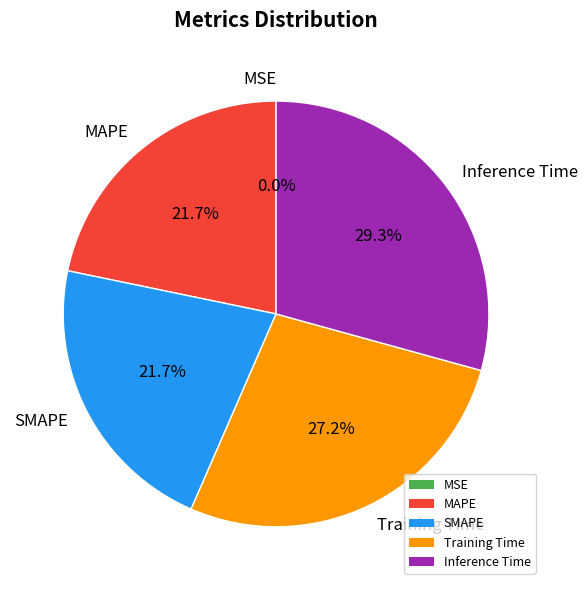

What percentage is the Training Time slice, to the nearest percent?

27%